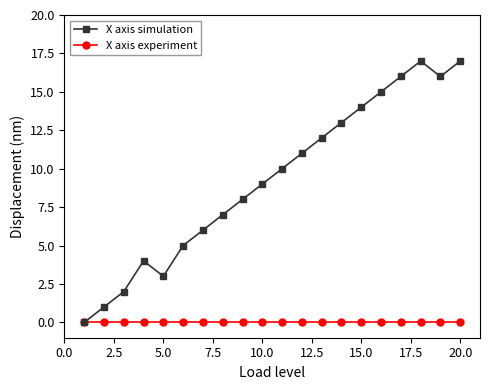

Which series has the largest total across all categories?

X axis simulation